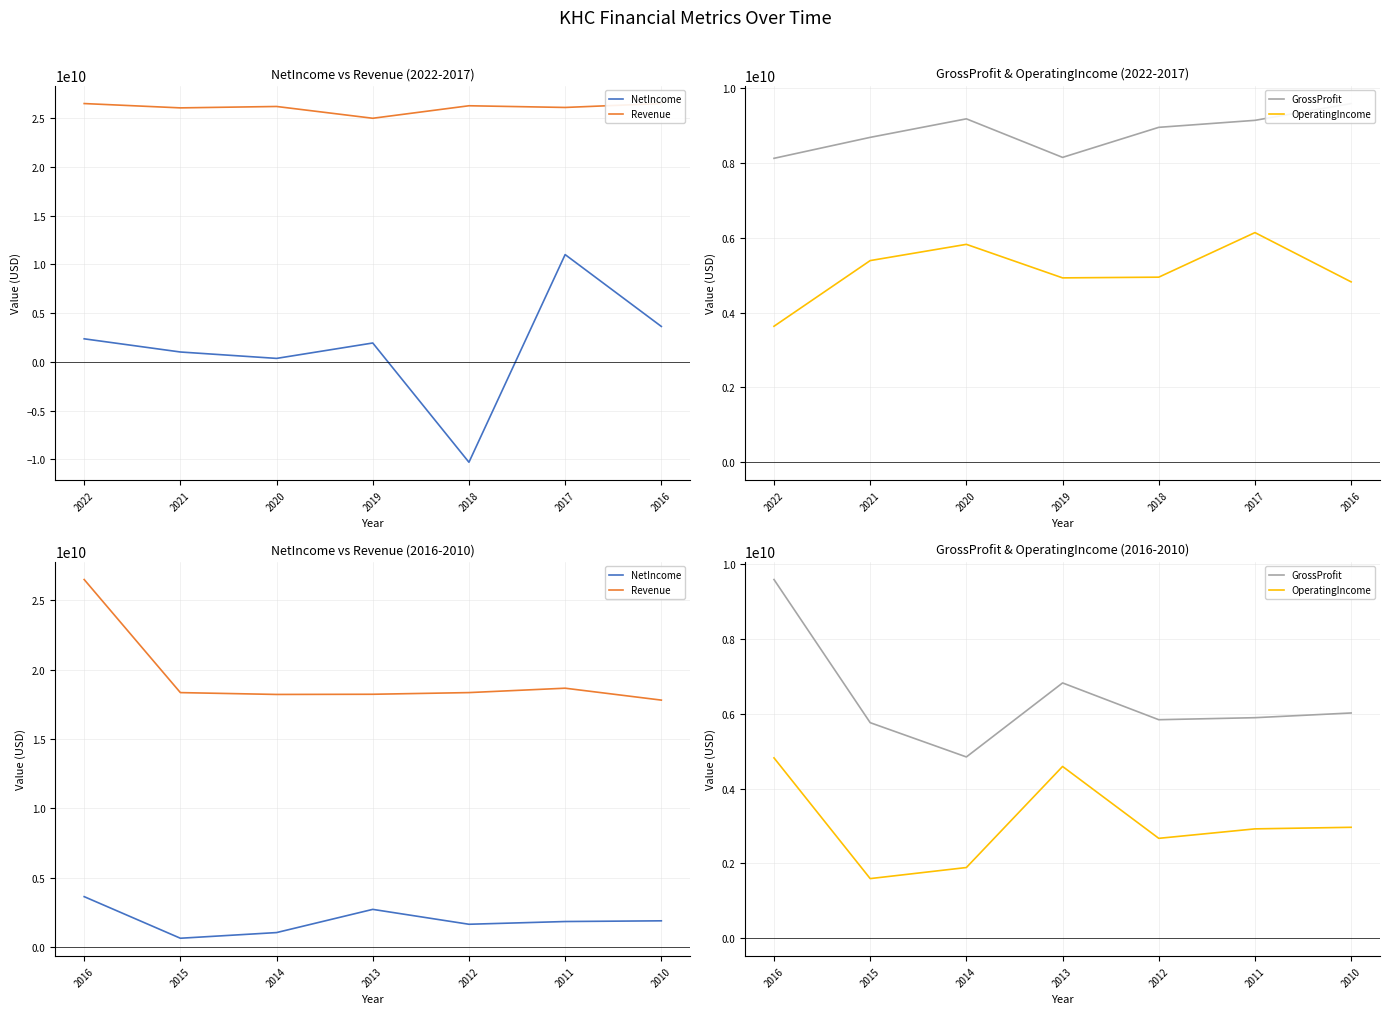

At 2010, list the series in order from largest to smallest.

Revenue, GrossProfit, OperatingIncome, NetIncome